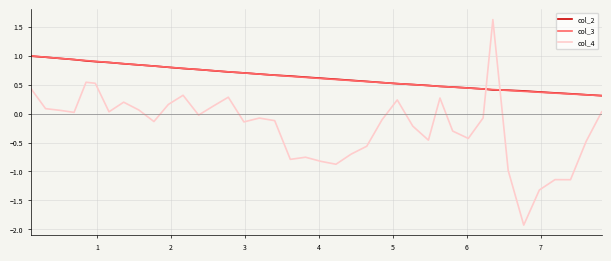

What are all the series names shown in the legend?

col_2, col_3, col_4